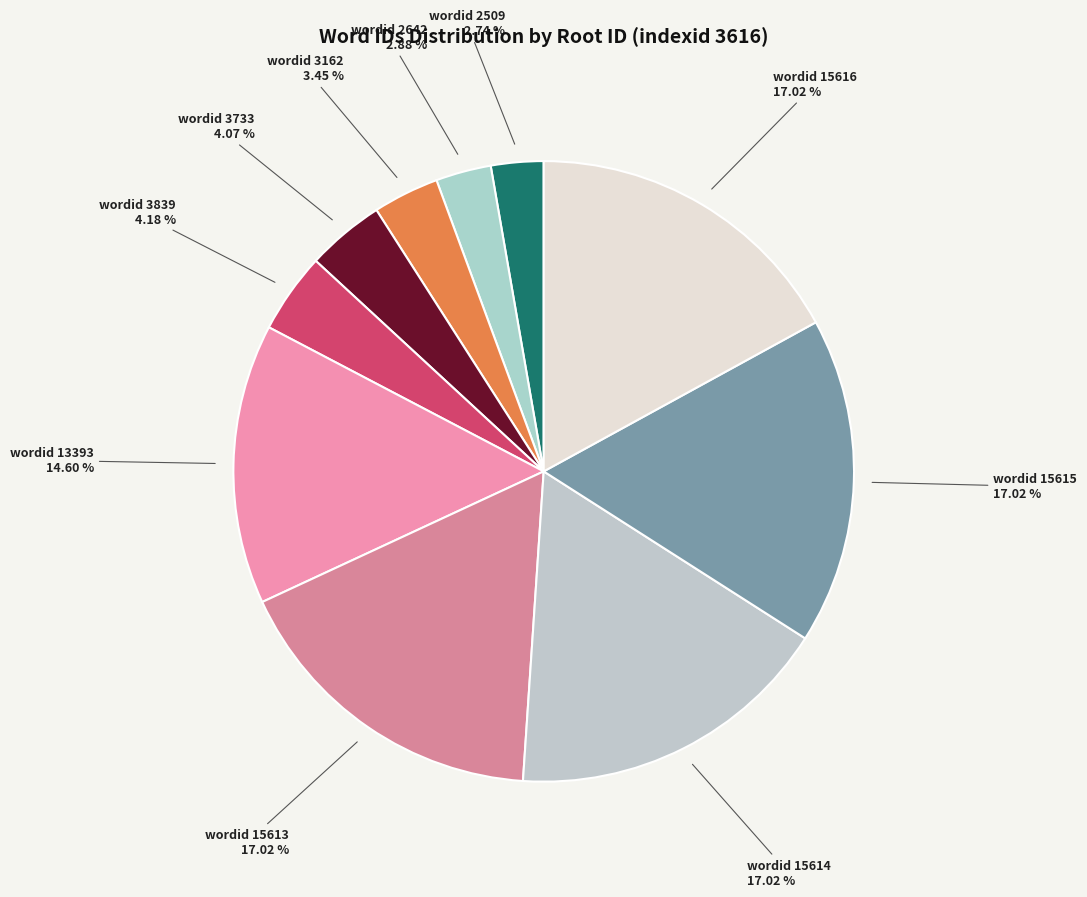

Is there any slice that represents more than half of the pie?

No